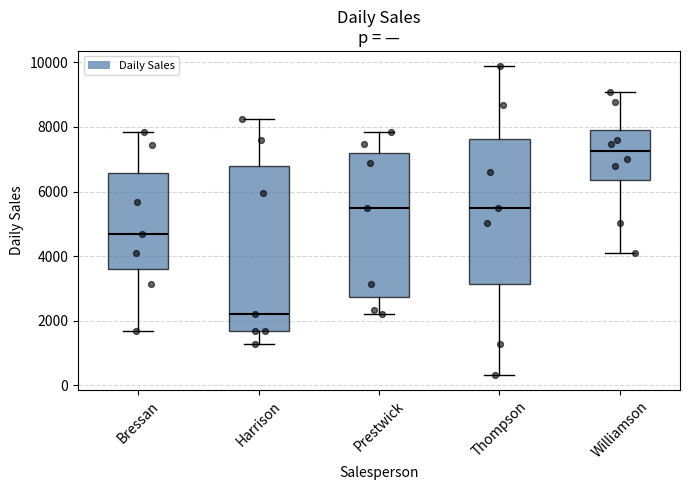

Where is the lower edge of the box for Bressan on the y-axis? The values are not printed on the chart, so give them approximately, as read against the axis.

3600